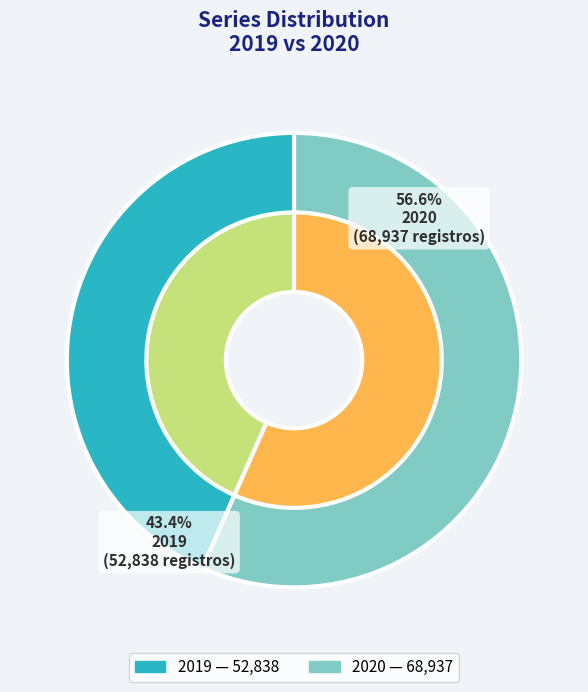

How many slices are in this pie chart?

2